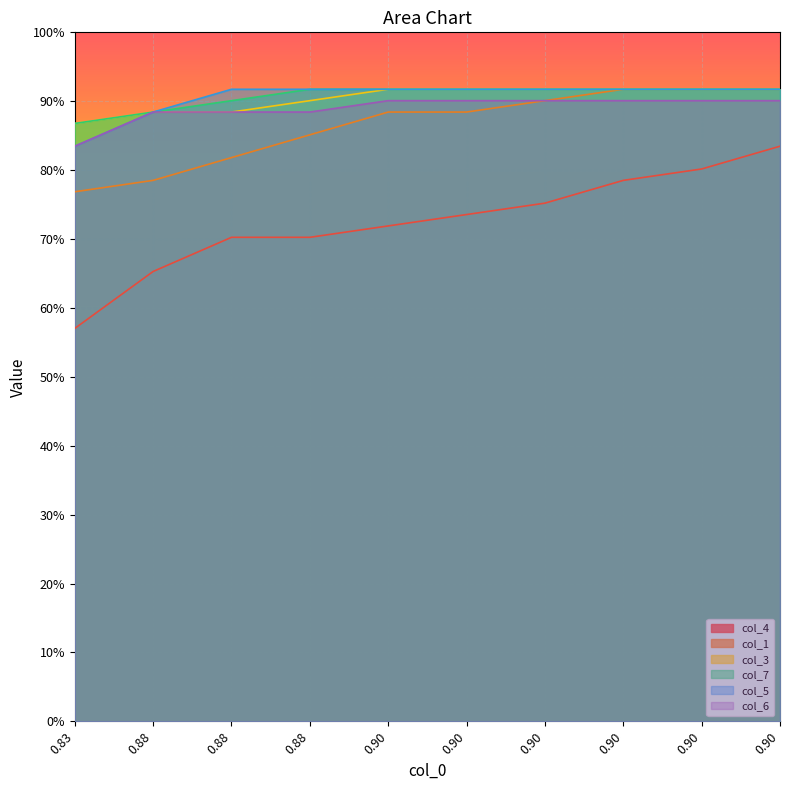

At which category does the chart reach its peak across all series?

0.90